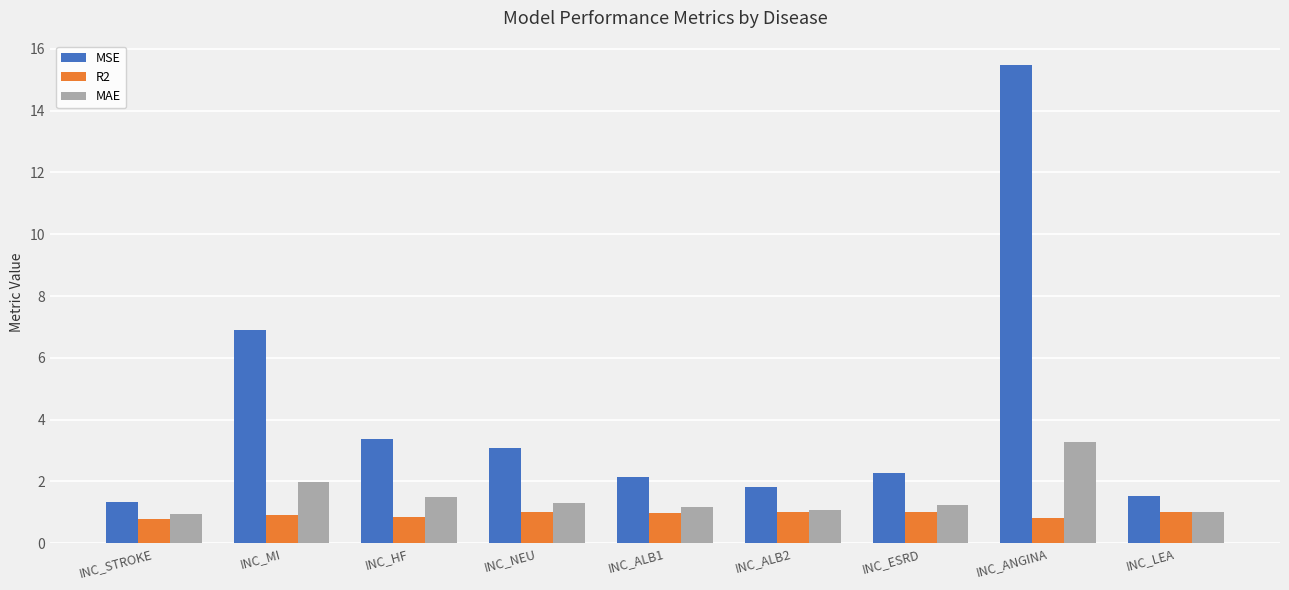

Which label corresponds to the largest value in the chart?

INC_ANGINA